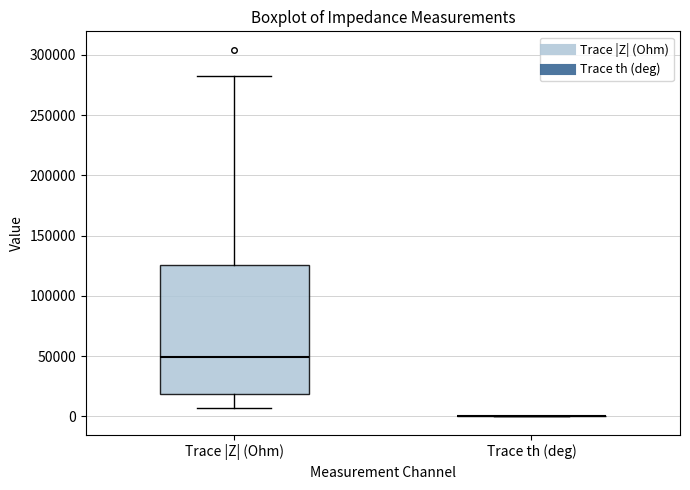

Which box is the tallest, from its lower edge to its upper edge?

Trace |Z| (Ohm)